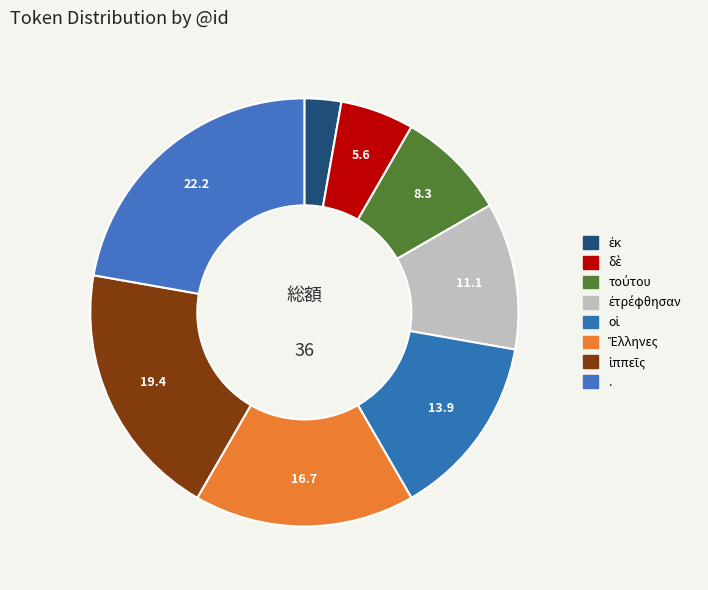

Which has a higher value, Ἕλληνες or οἱ?

Ἕλληνες